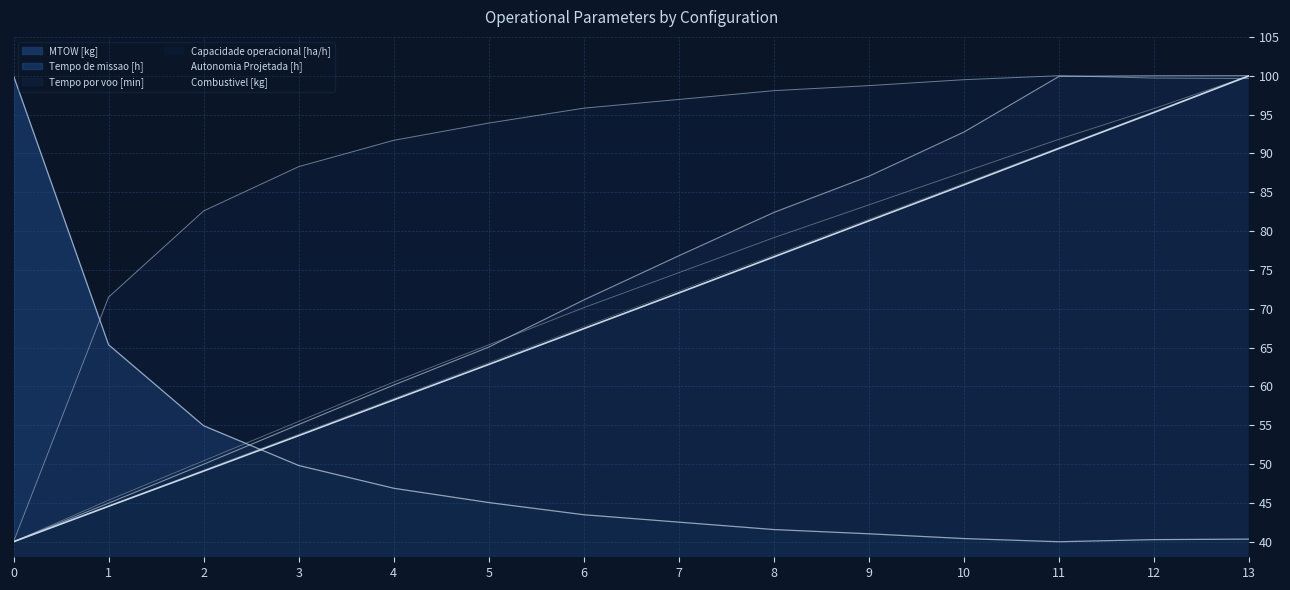

Reading left to right, transcribe all the data shown in this chart.

Capacidade operacional [ha/h]: 0=40.0	1=71.5	2=82.6	3=88.3	4=91.7	5=93.9	6=95.8	7=96.9	8=98.1	9=98.7	10=99.5	11=100.0	12=99.7	13=99.6
Tempo de missao [h]: 0=100.0	1=65.4	2=54.9	3=49.8	4=46.9	5=45.0	6=43.5	7=42.5	8=41.6	9=41.0	10=40.4	11=40.0	12=40.3	13=40.3
Tempo por voo [min]: 0=40.0	1=45.0	2=50.0	3=55.1	4=60.2	5=65.1	6=71.1	7=76.8	8=82.4	9=87.1	10=92.8	11=99.9	12=100.0	13=100.0
Autonomia Projetada [h]: 0=40.0	1=45.4	2=50.4	3=55.5	4=60.6	5=65.4	6=70.1	7=74.6	8=79.2	9=83.4	10=87.6	11=91.8	12=95.8	13=100.0
MTOW [kg]: 0=40.0	1=44.6	2=49.1	3=53.7	4=58.3	5=62.8	6=67.4	7=72.0	8=76.7	9=81.3	10=86.0	11=90.6	12=95.3	13=100.0
Combustivel [kg]: 0=40.0	1=44.6	2=49.2	3=53.8	4=58.5	5=63.1	6=67.7	7=72.3	8=76.9	9=81.5	10=86.2	11=90.8	12=95.4	13=100.0